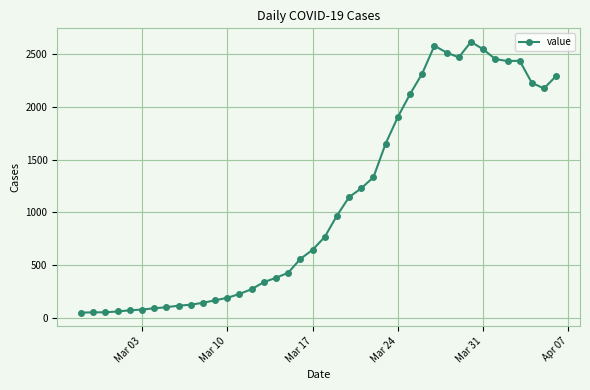

True or false: there are more than 2 points higher than both neighbors.

True